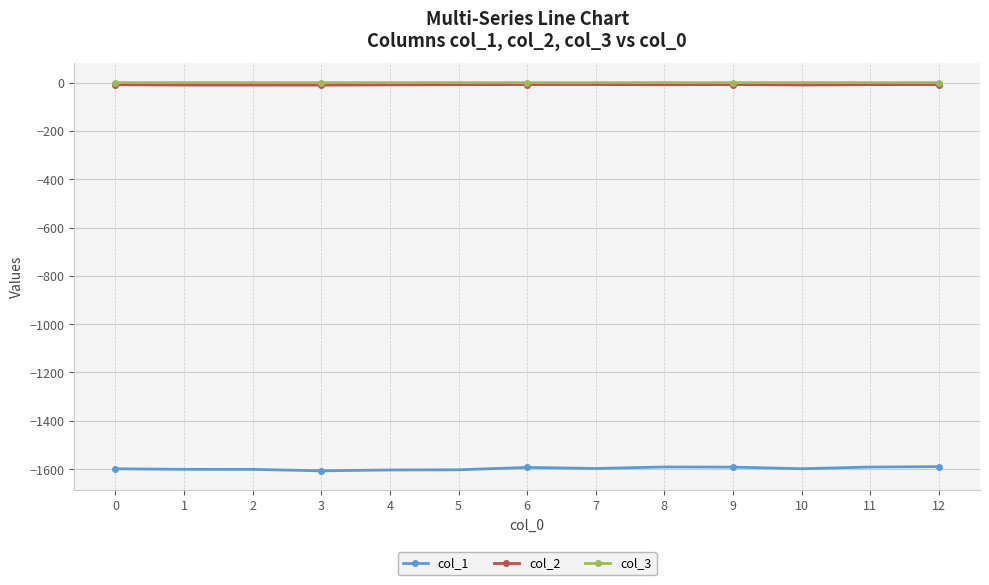

Which series has the widest spread of values?

col_1